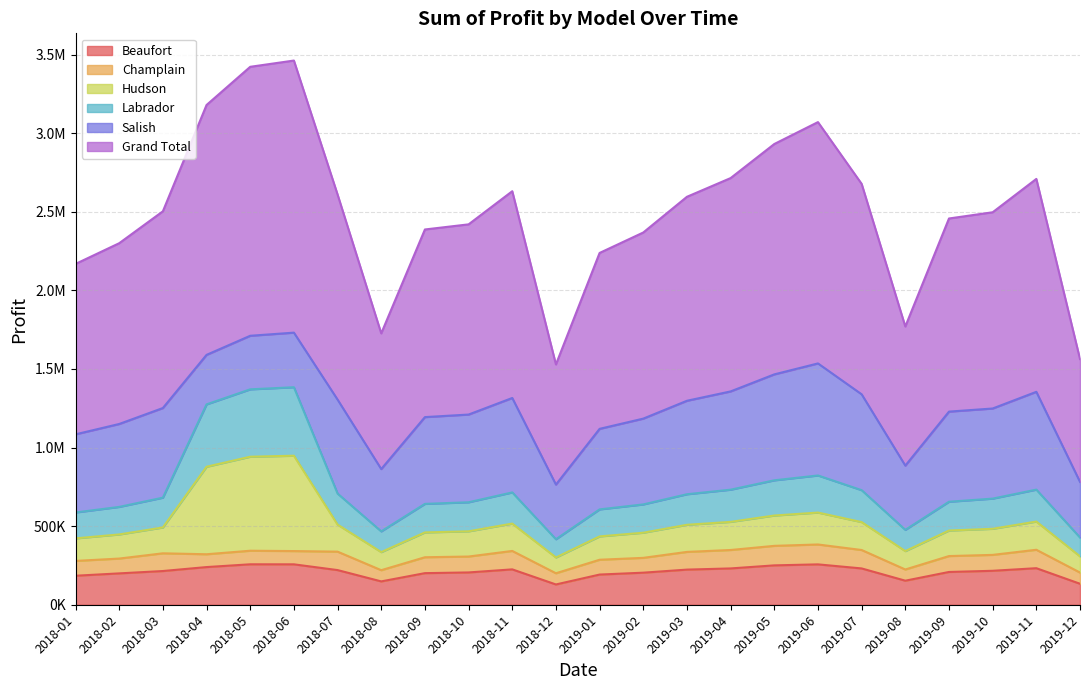

What is the value of the Grand Total point at the 24th from the left?

781600.0